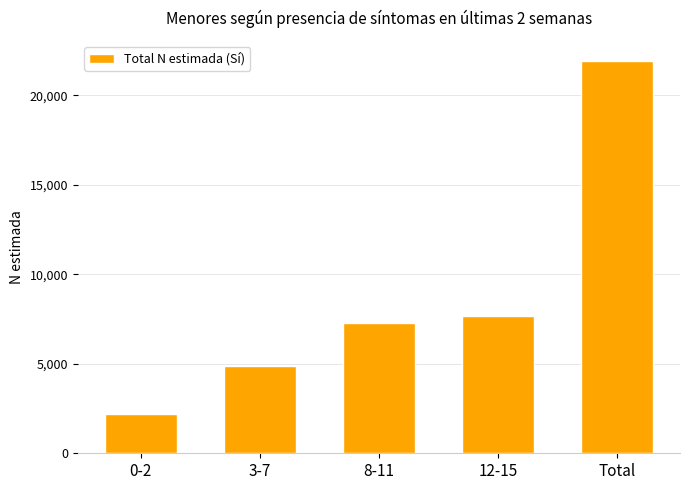

Between 12-15 and Total, which is larger?

Total